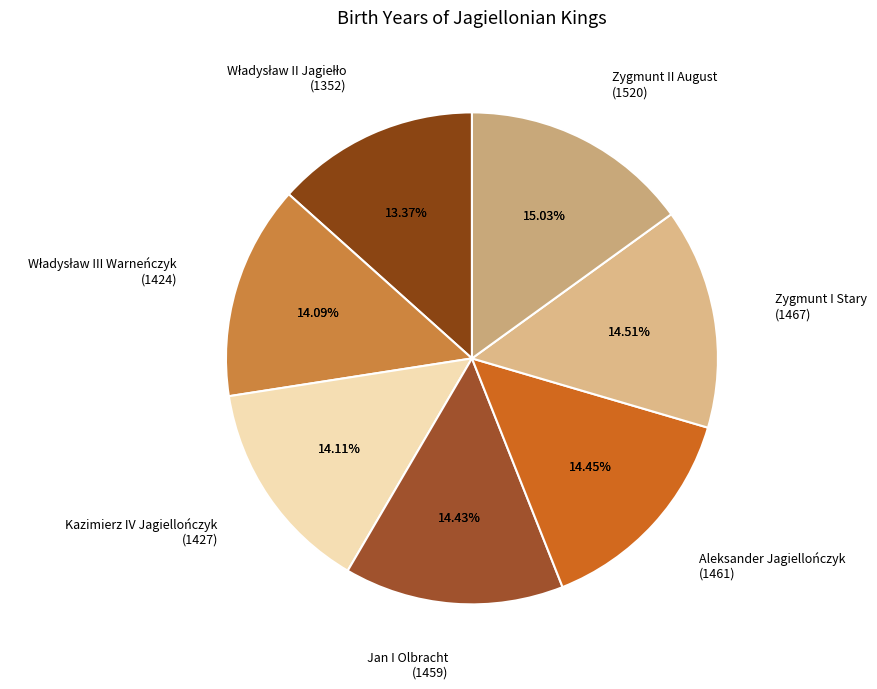

To the nearest percent, what portion does Władysław II Jagiełło represent?

13%